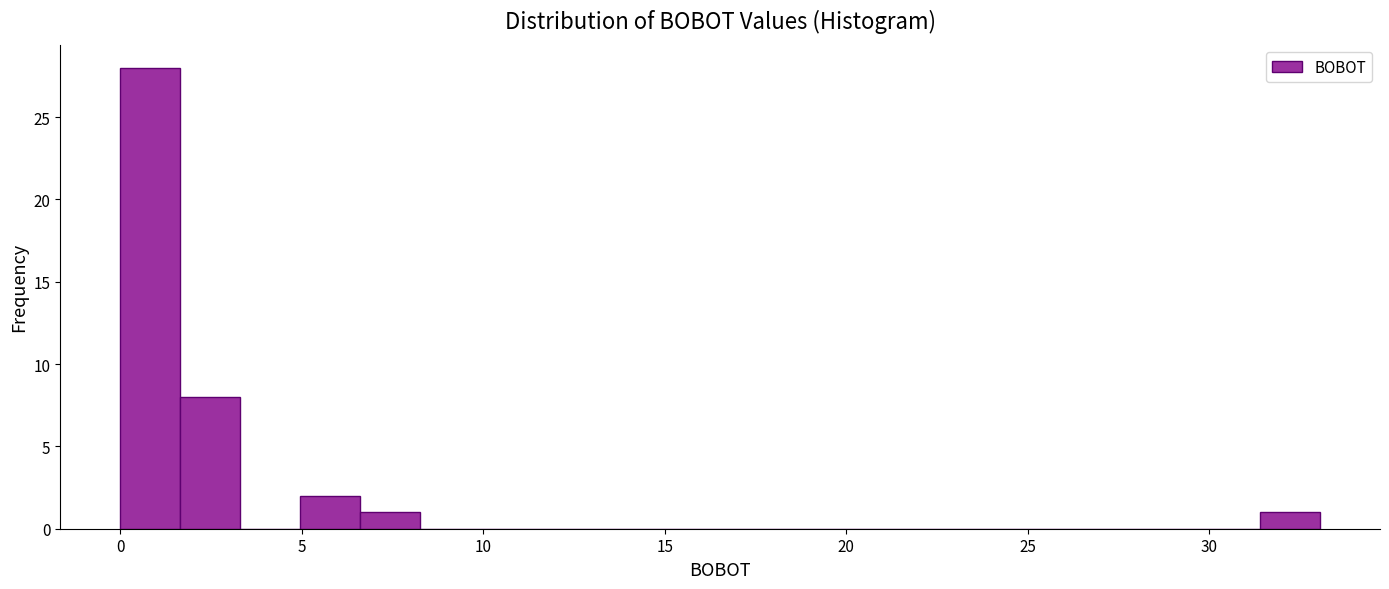

Read against the x-axis, roughly where is the centre of the tallest bar?

1.0